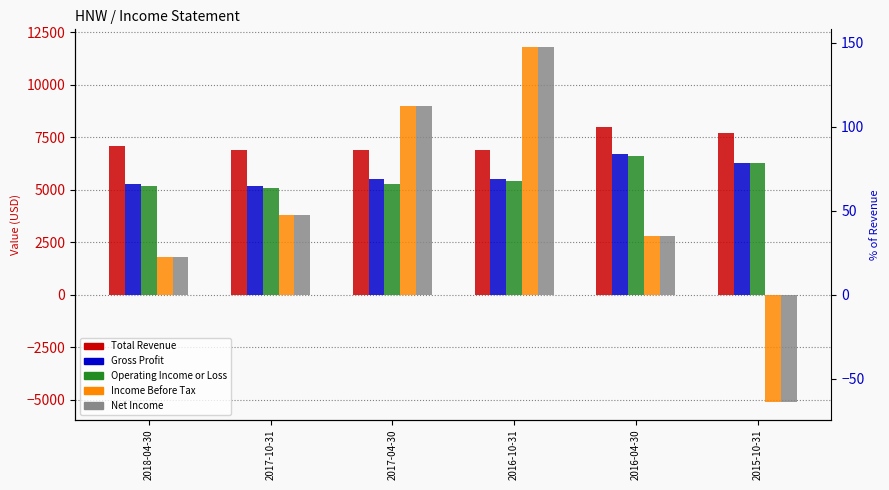

At which category does the chart reach its peak across all series?

2016-10-31